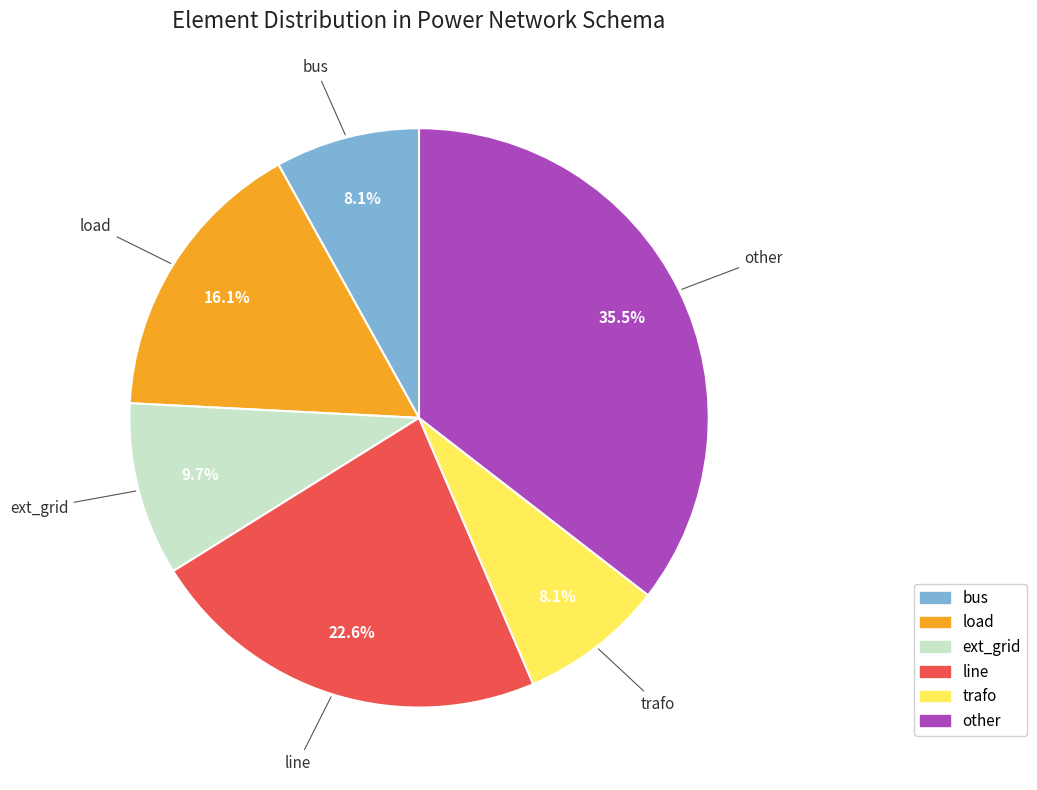

Is it true that load is 16% of the pie?

True